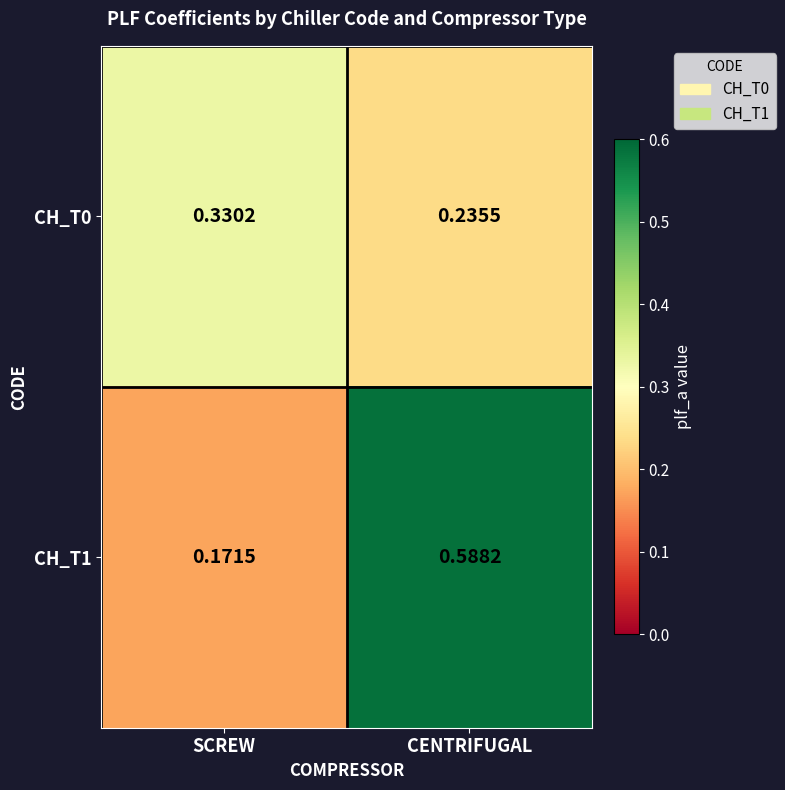

At how many categories does at least one series exceed 0?

2